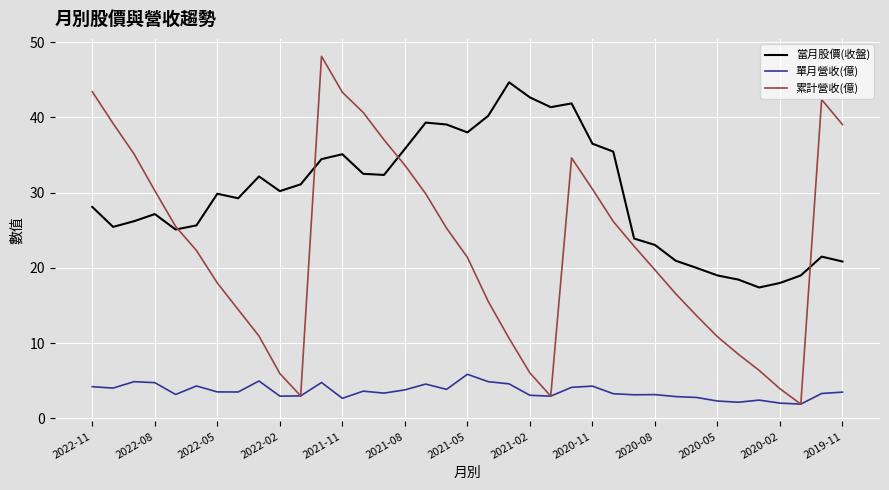

True or false: 當月股價(收盤) and 單月營收(億) cross at least once.

False